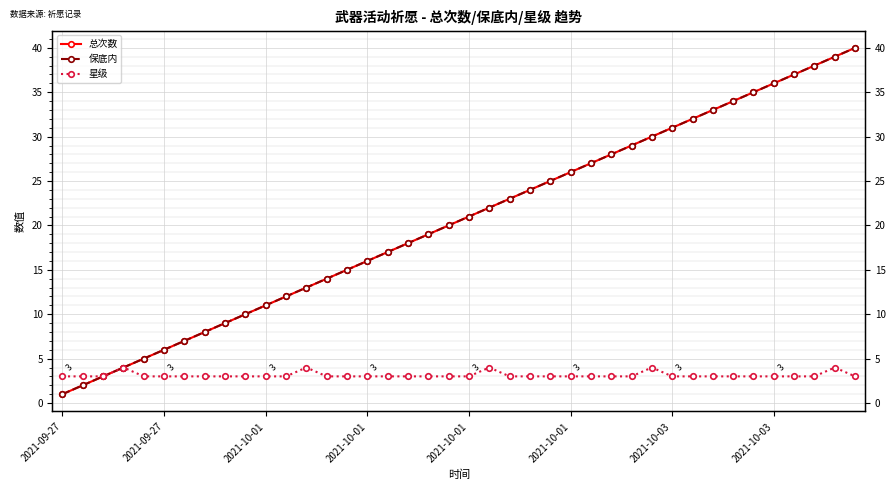

What is the total value across all series at 2021-09-27?

5